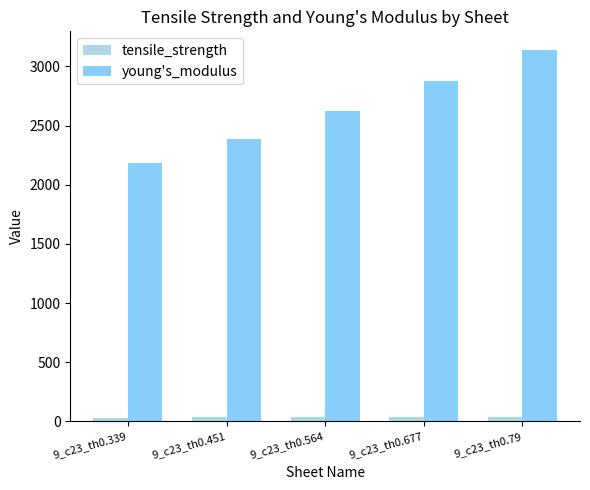

The value of tensile_strength at 9_c23_th0.339 is 33.2. True or false?

True